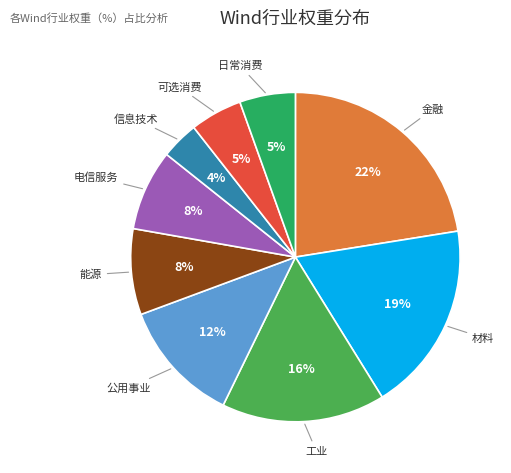

To the nearest percent, what is the average slice percentage?

11%